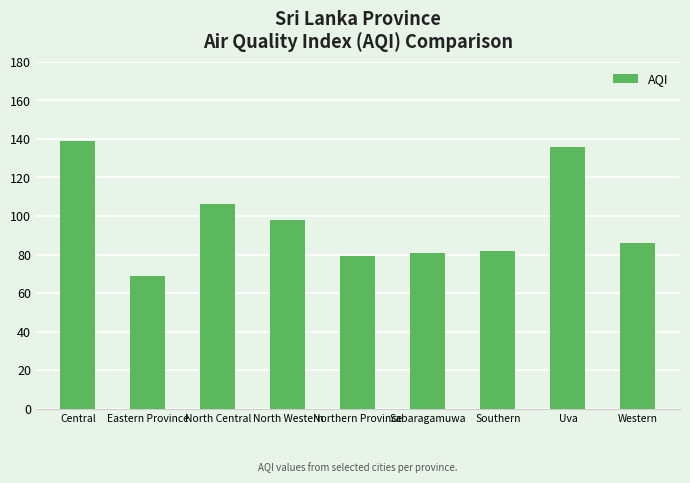

Reading left to right, extract all data points from this chart.

139	69	106	98	79	81	82	136	86